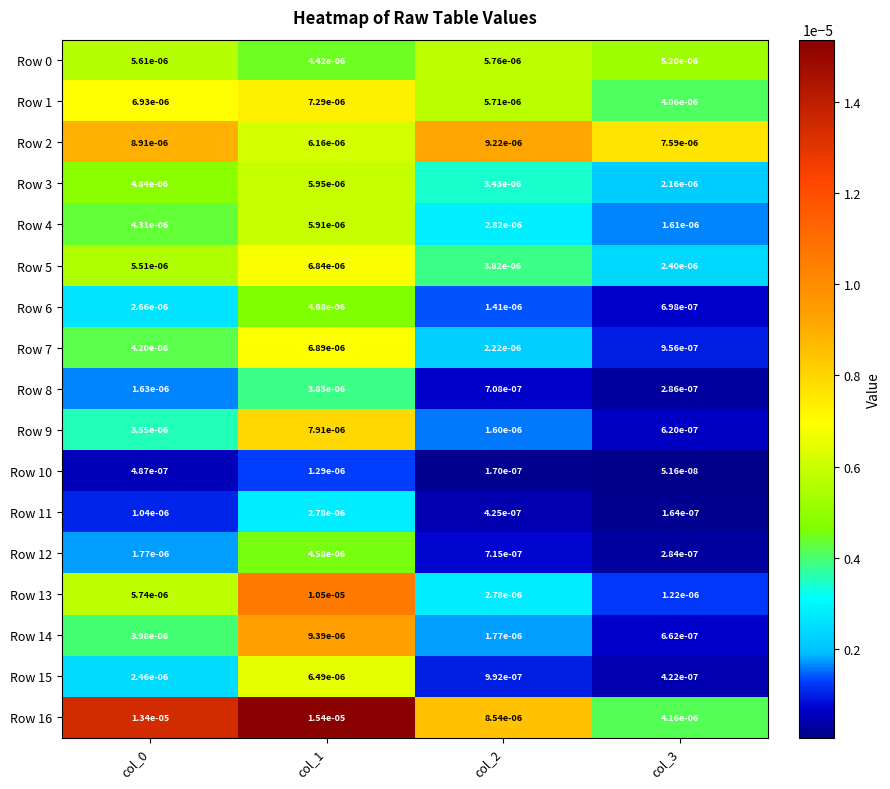

Is the value of Row 15 at col_0 greater than the value of Row 5 at col_3?

Yes